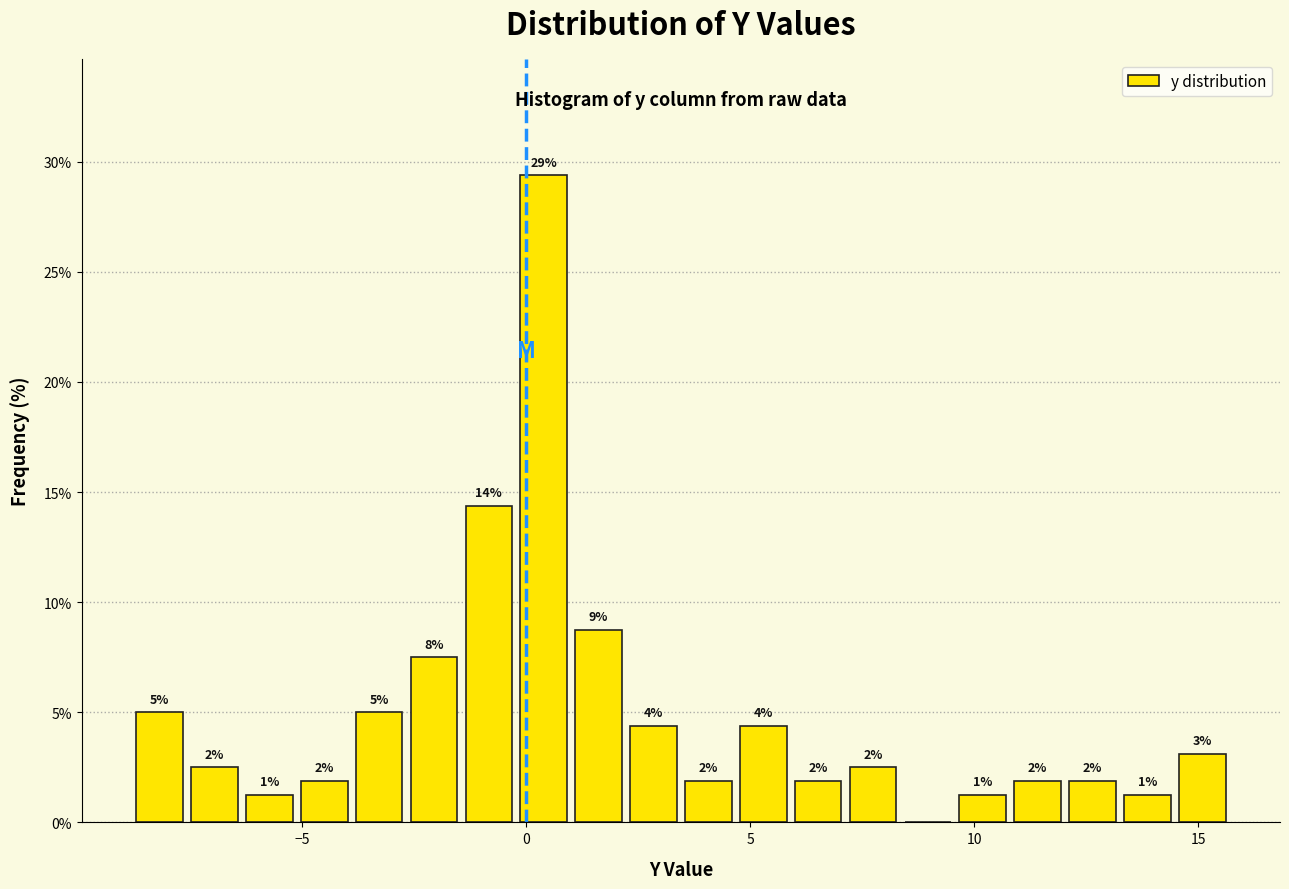

Read against the x-axis, roughly where is the centre of the tallest bar?

0.5